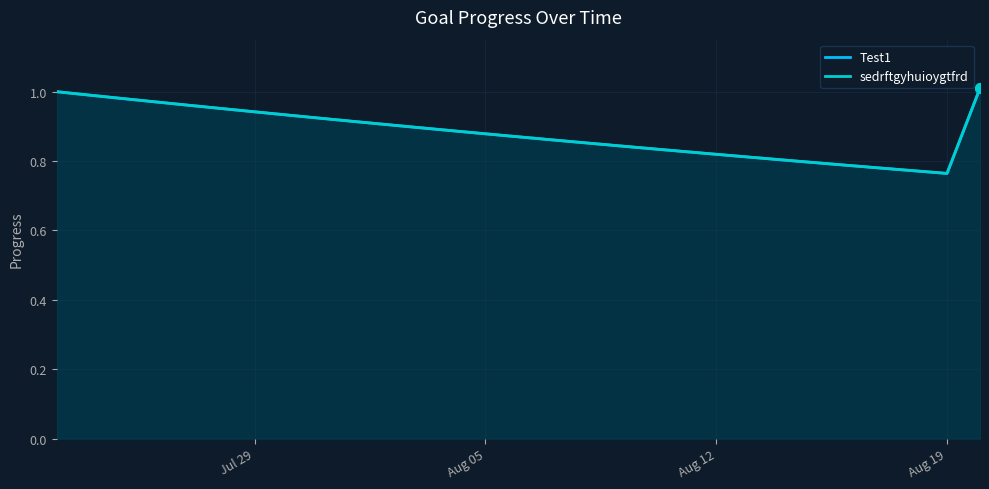

What is the value of the Test1 point at the 4th from the left?

1.0